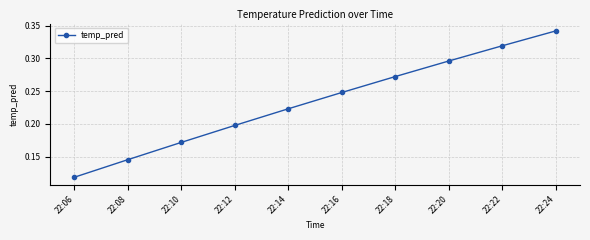

What is the sum of the values at 22:12 and 22:16?

0.4